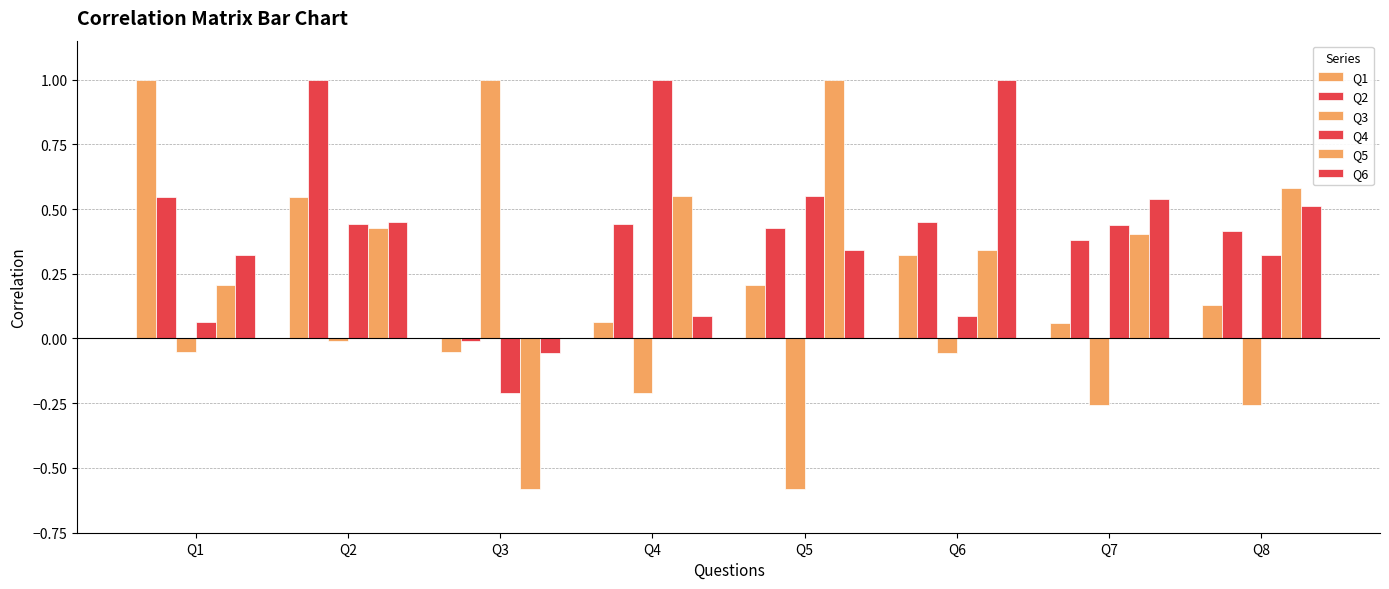

At which label does Q2 first exceed 0?

Q1